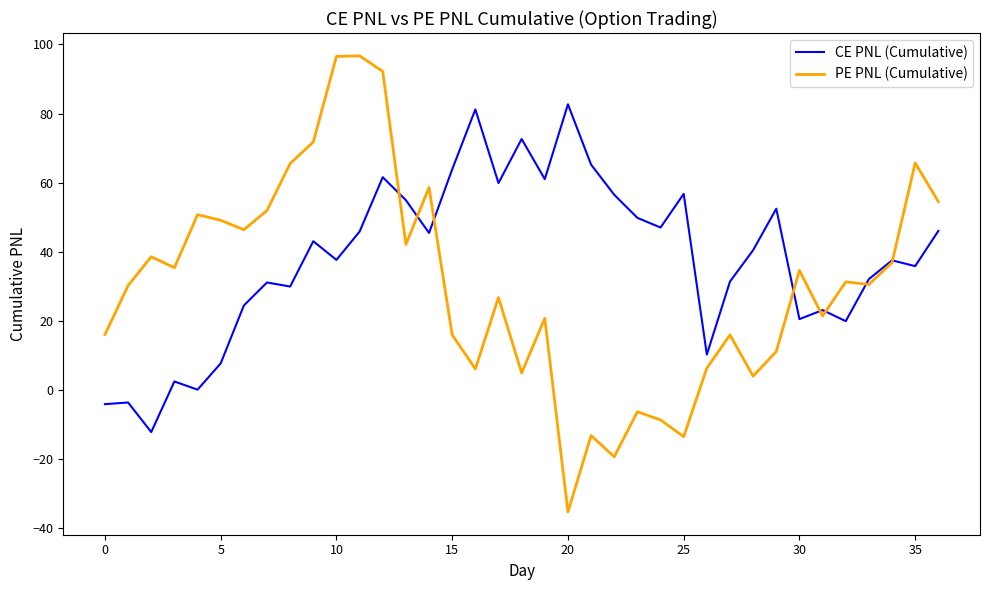

What is the sum of all PE PNL (Cumulative) values?

1132.1